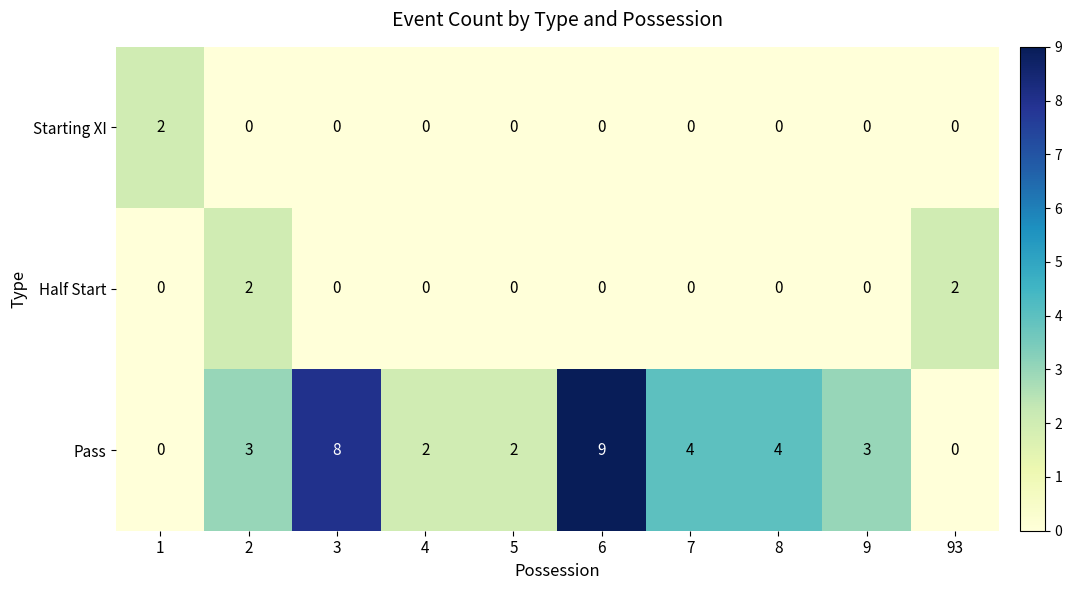

What is the difference between the highest and lowest values at 6?

9